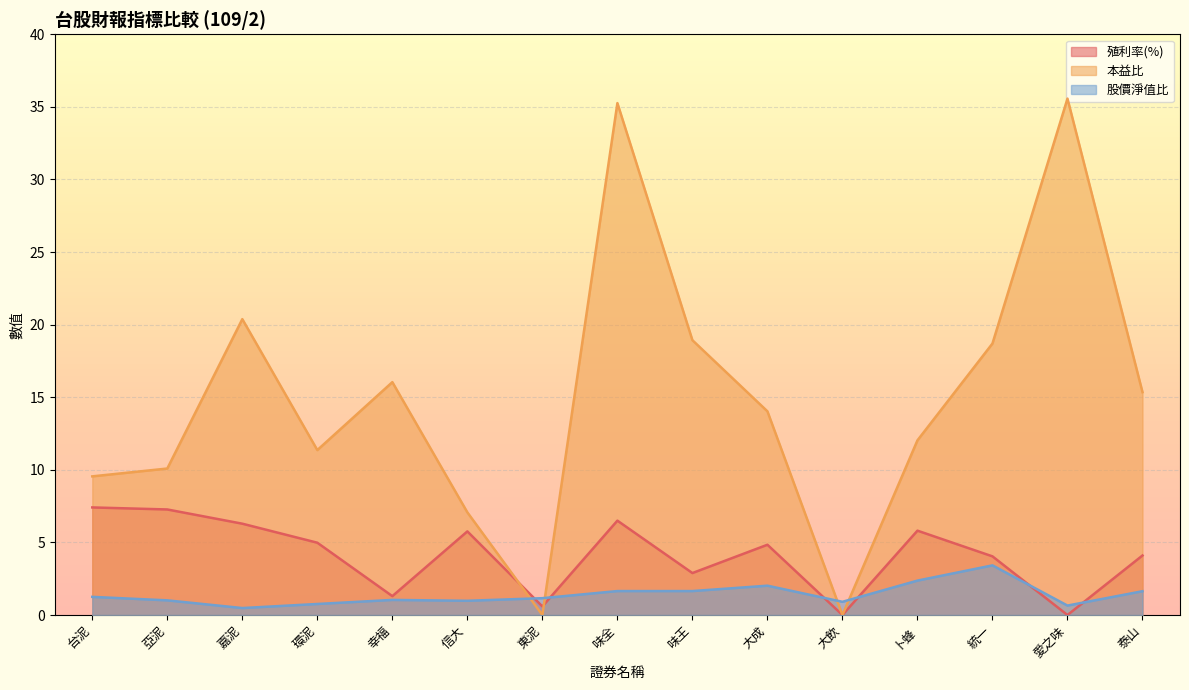

Between 幸福 and 愛之味, which series saw the biggest shift?

本益比